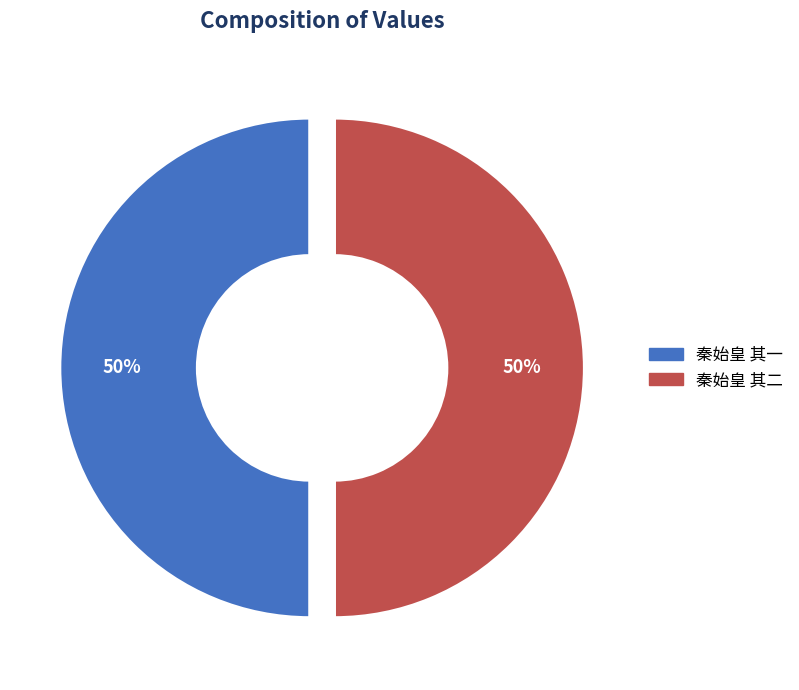

How many slices are in this pie chart?

2